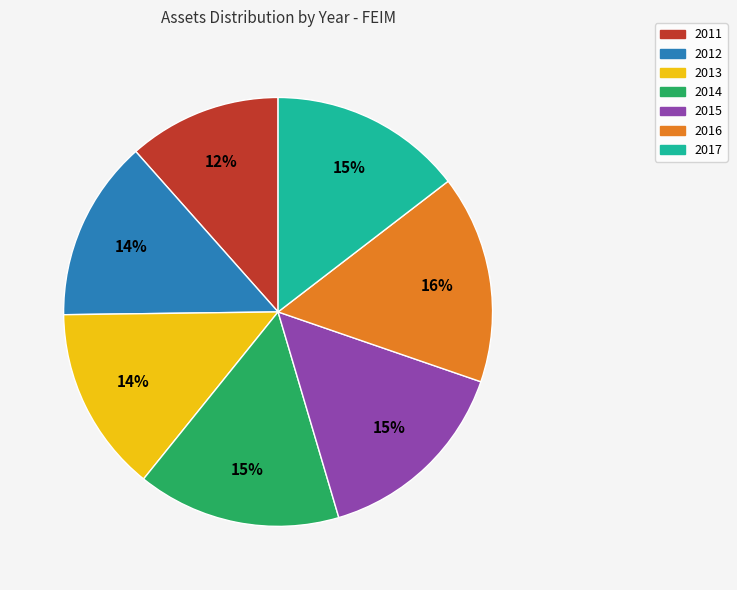

What is the smallest slice in the pie chart?

2011